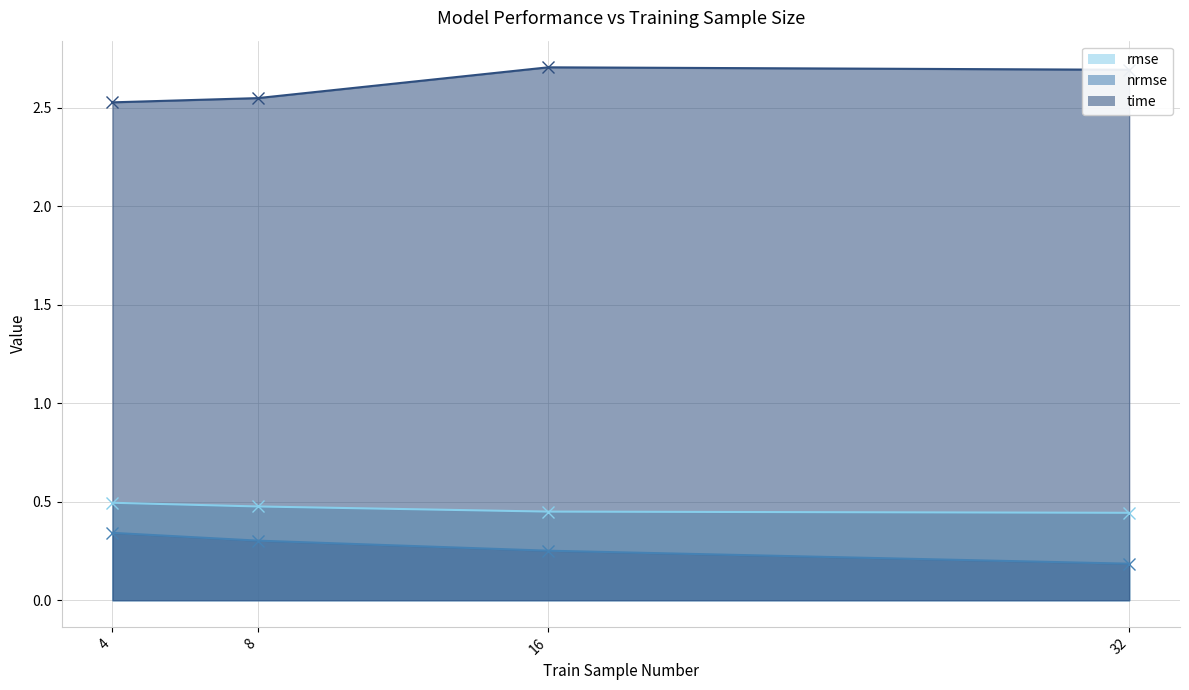

True or false: nrmse has a value of 0.3 at 4.

True